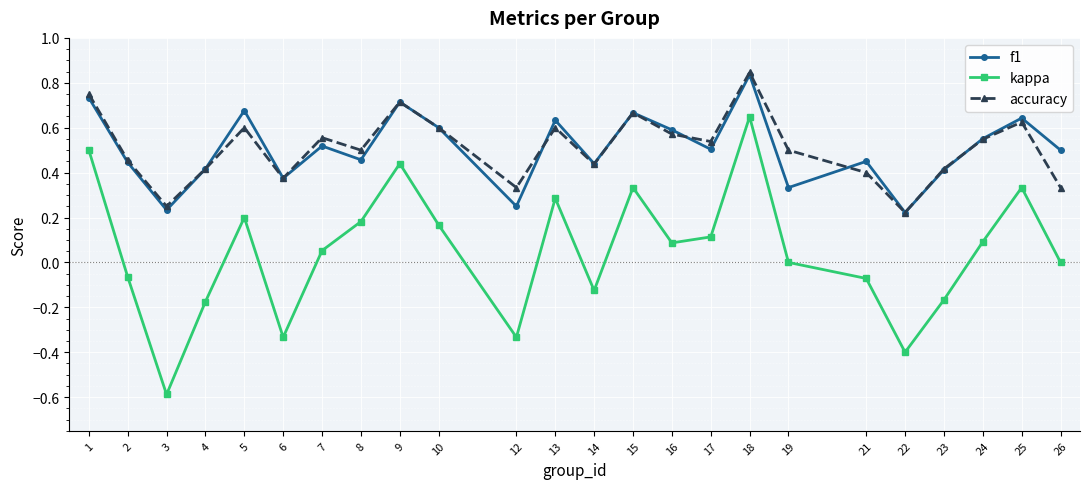

At 7, list the series in order from largest to smallest.

accuracy, f1, kappa